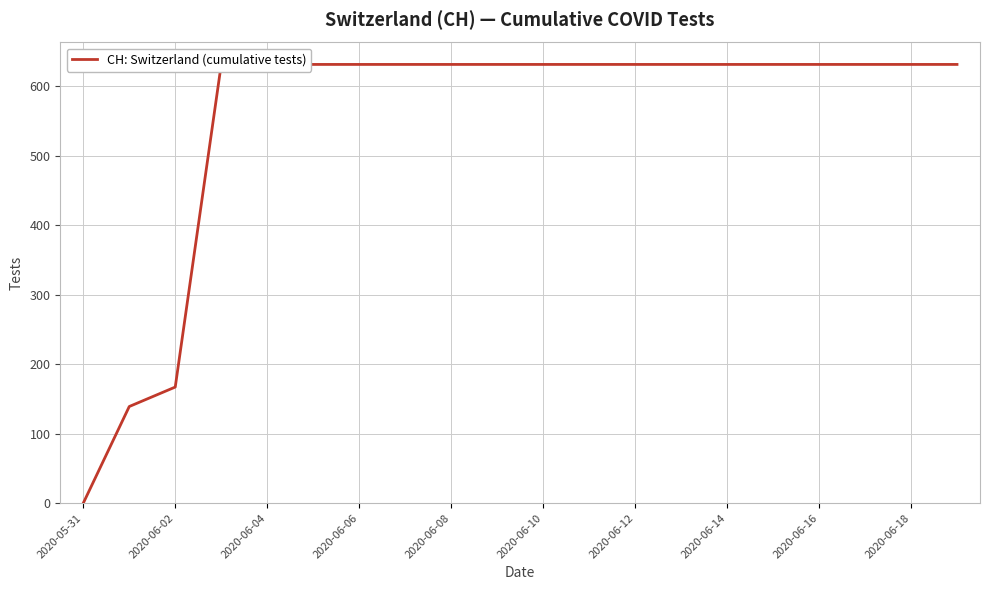

True or false: the data has more than 1 interior local peaks.

False